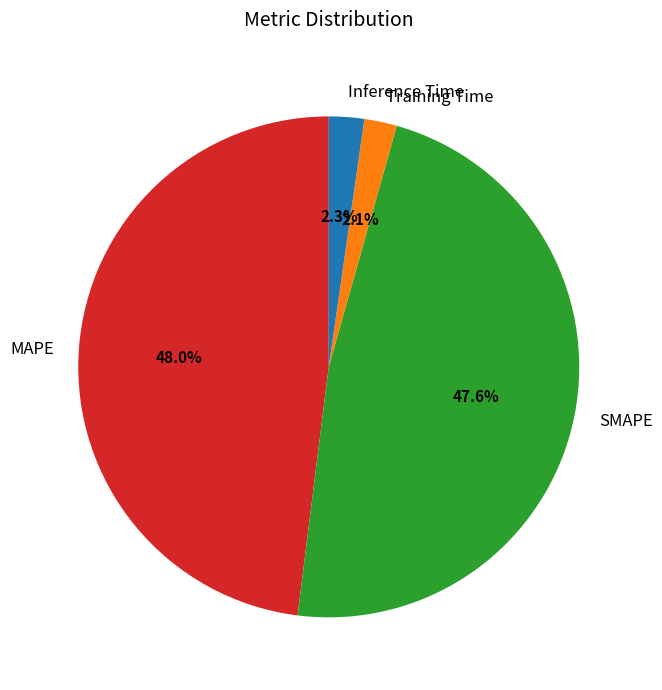

How many slices are in this pie chart?

4